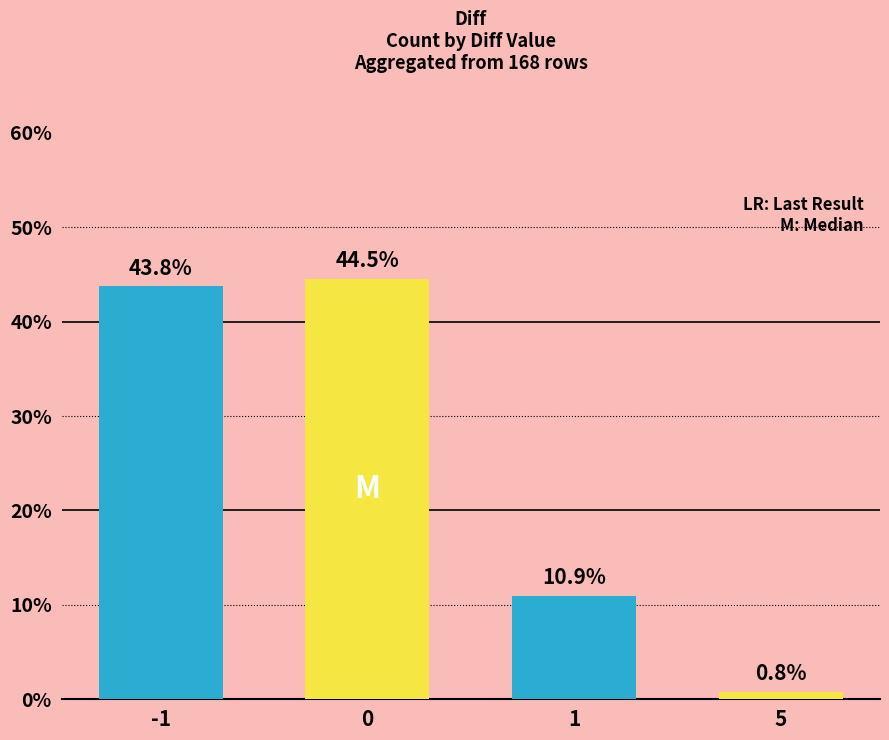

True or false: the data shows 22.3 at -1.

False